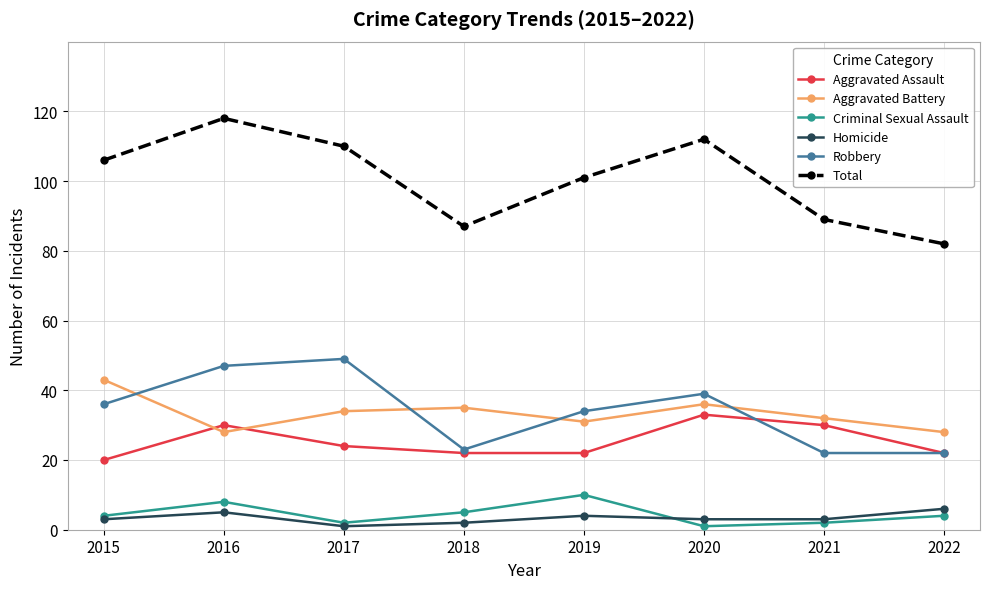

Is it true that Robbery equals 14 at 2015?

False